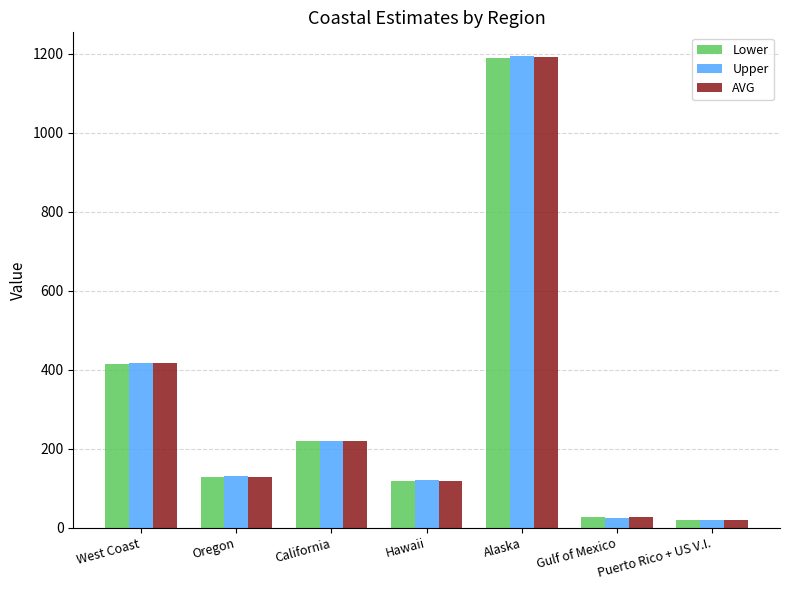

Which series has the widest spread of values?

Upper